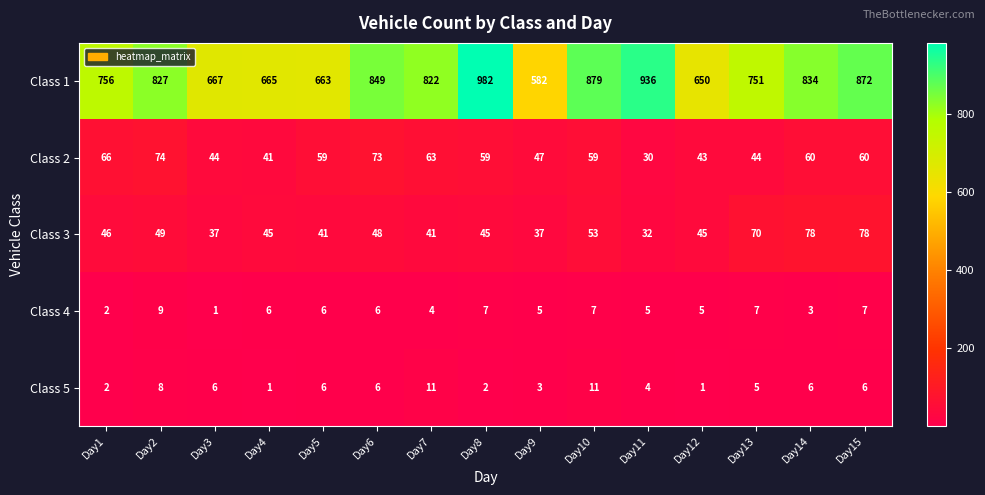

Which series has the largest total across all categories?

Class 1